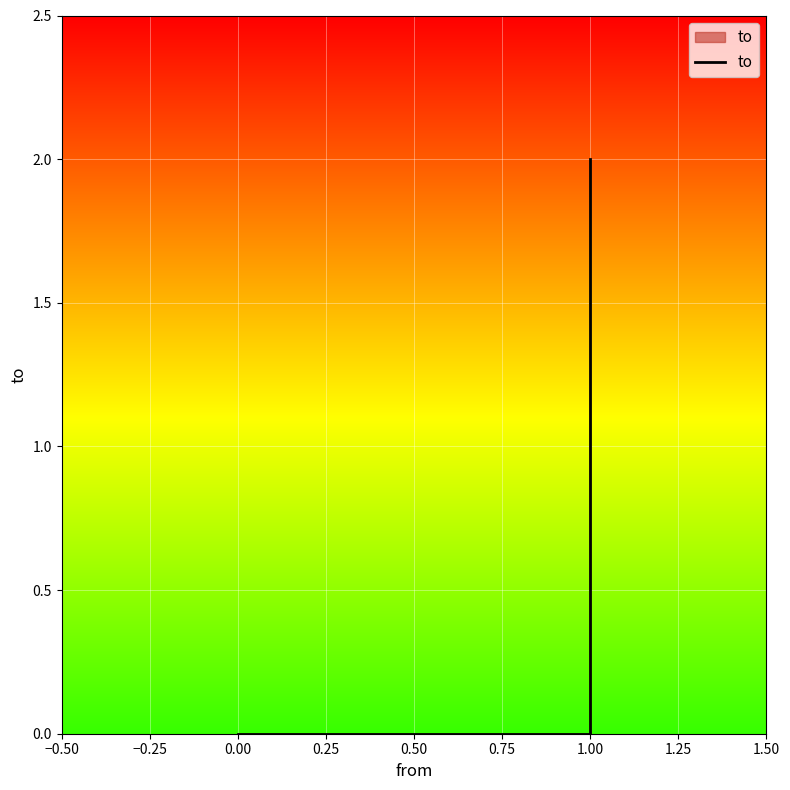

How many categories are shown in the chart?

3